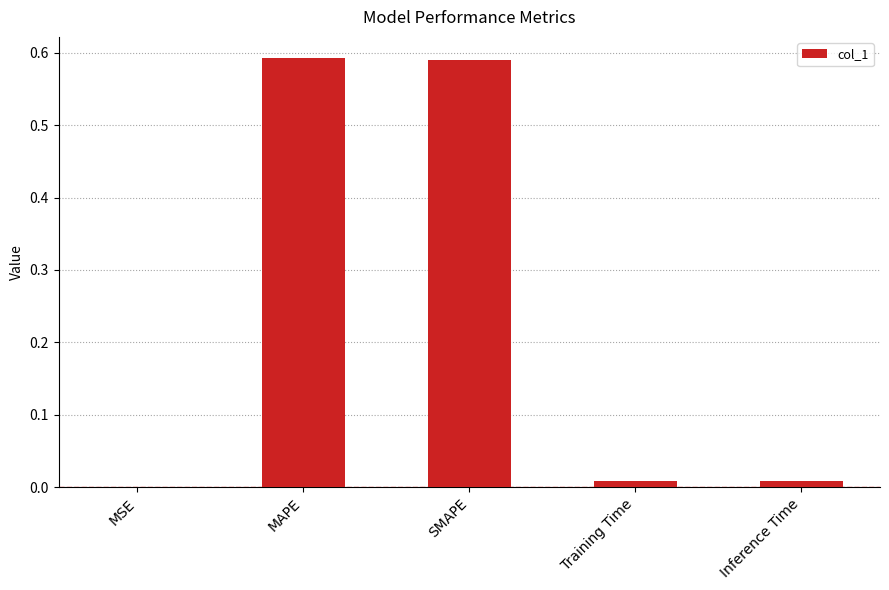

Which has a higher value, MSE or MAPE?

MAPE